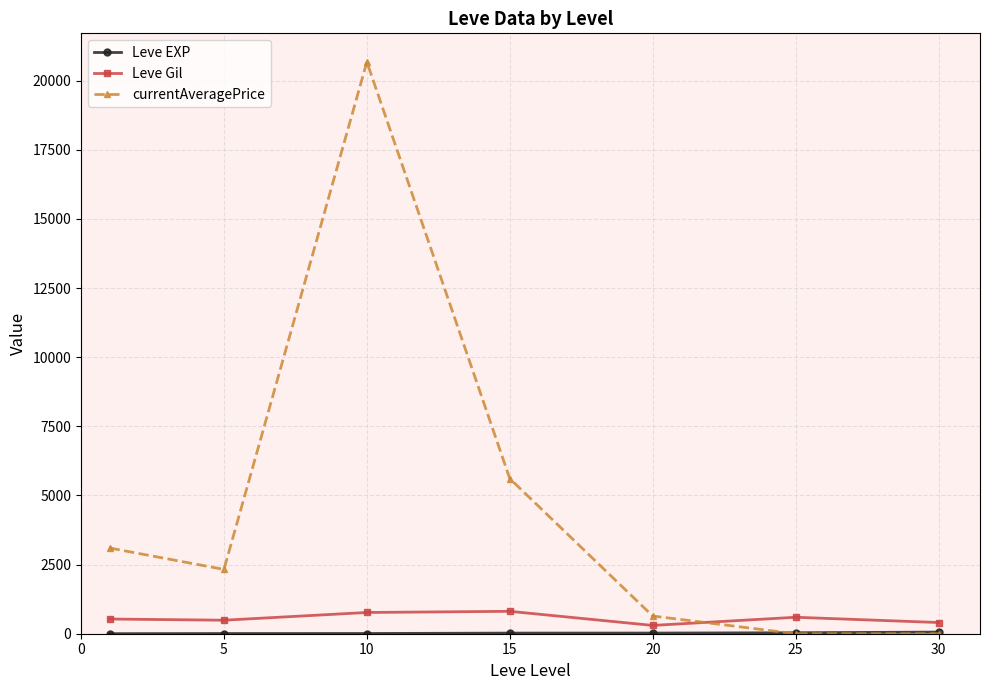

What is the highest value of the Leve Gil series?

810.0